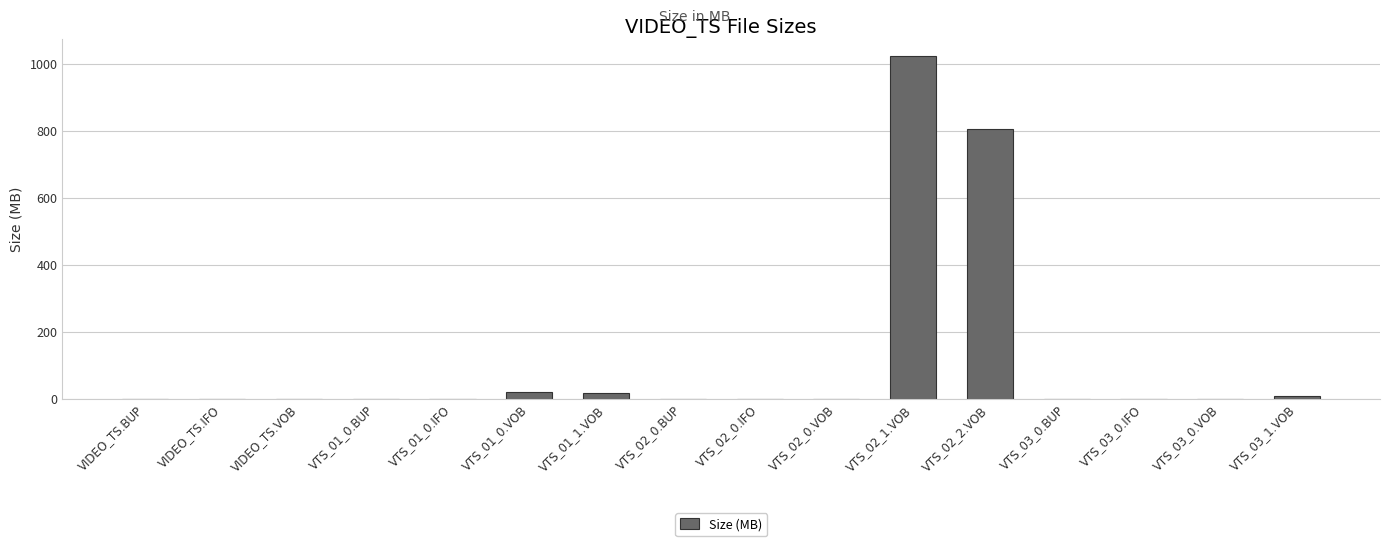

At which category does the chart reach its peak across all series?

VTS_02_1.VOB